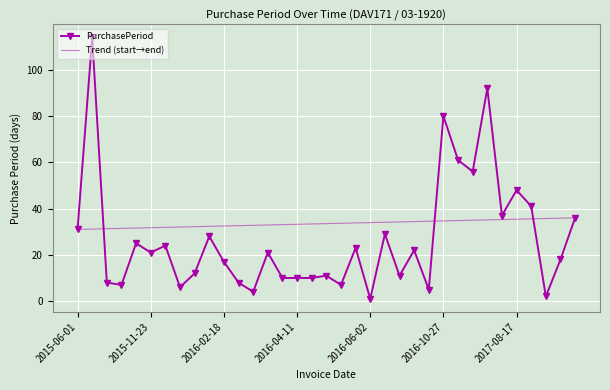

What position from the left is 2015-10-01?

3